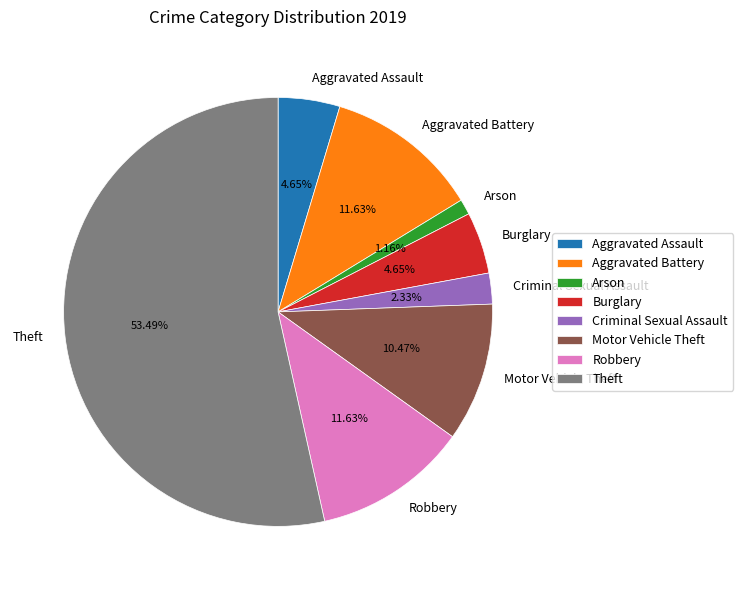

Which slice is the largest?

Theft